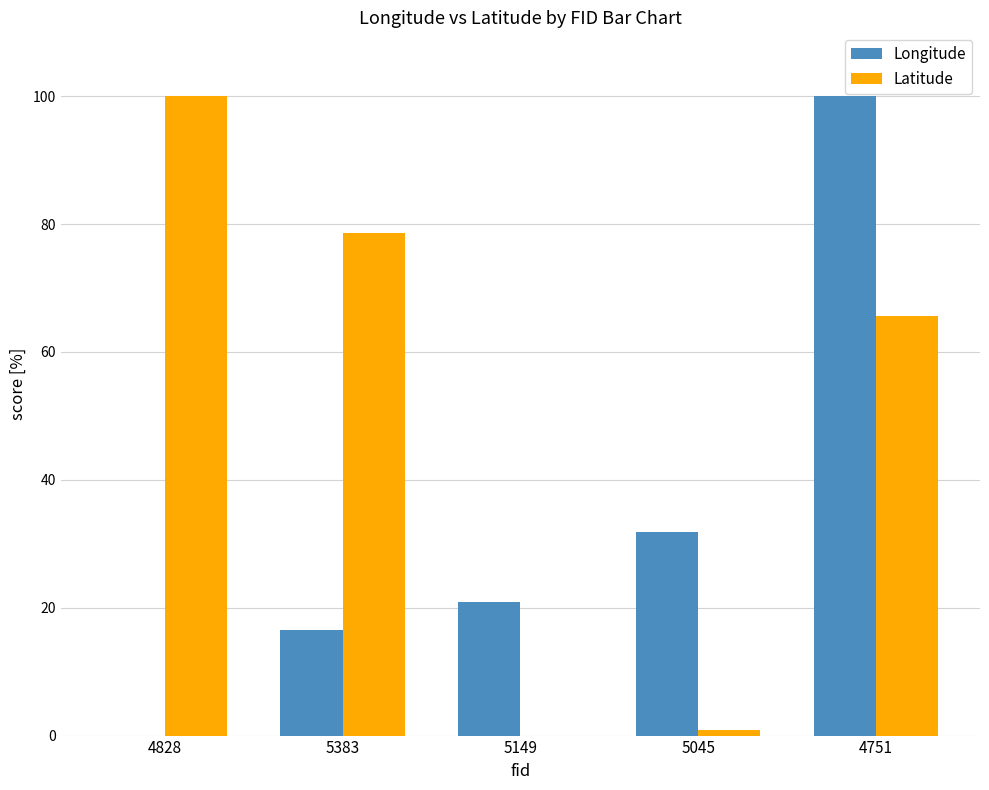

True or false: Longitude has a value of 6.0 at 5149.

False